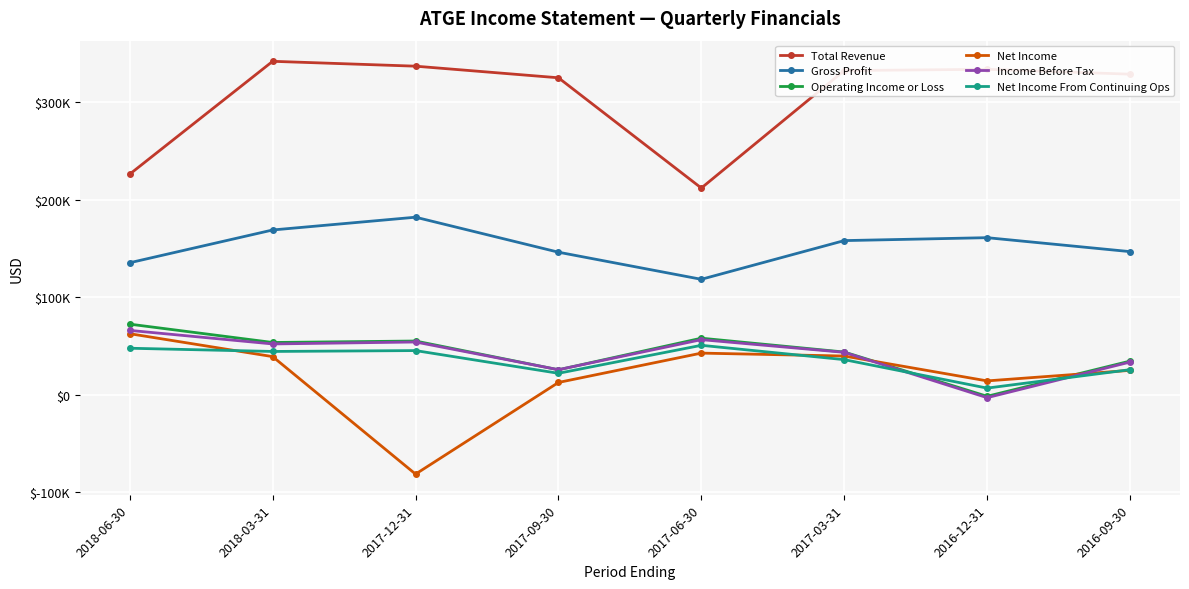

Reading left to right, extract all data points from this chart.

Total Revenue: 226500	342200	337200	325300	212200	332700	334000	329000
Gross Profit: 135600	169200	182300	146400	118600	158300	161300	147000
Operating Income or Loss: 72600	53800	55300	25800	58200	44000	-1400	34700
Net Income: 62800	39300	-81200	12800	42900	39900	14400	25200
Income Before Tax: 66200	52300	54300	25900	56700	43700	-2800	33700
Net Income From Continuing Ops: 47900	44600	45500	22200	50900	36200	7000	25900